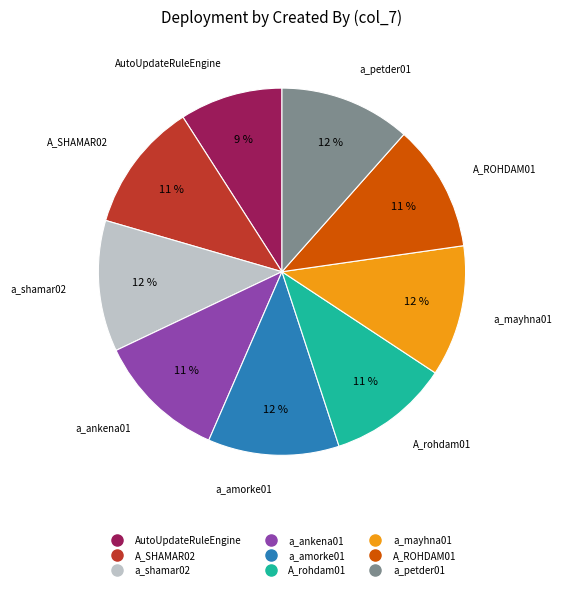

To the nearest percent, what is the average slice percentage?

11%